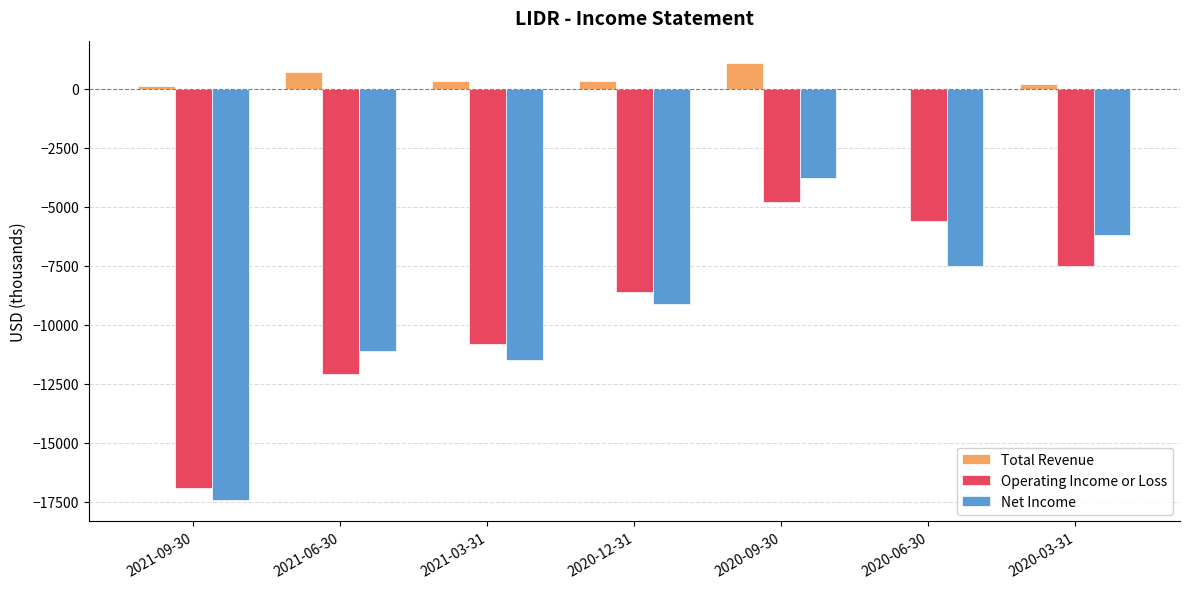

What is the total value across all series at 2020-06-30?

-13100